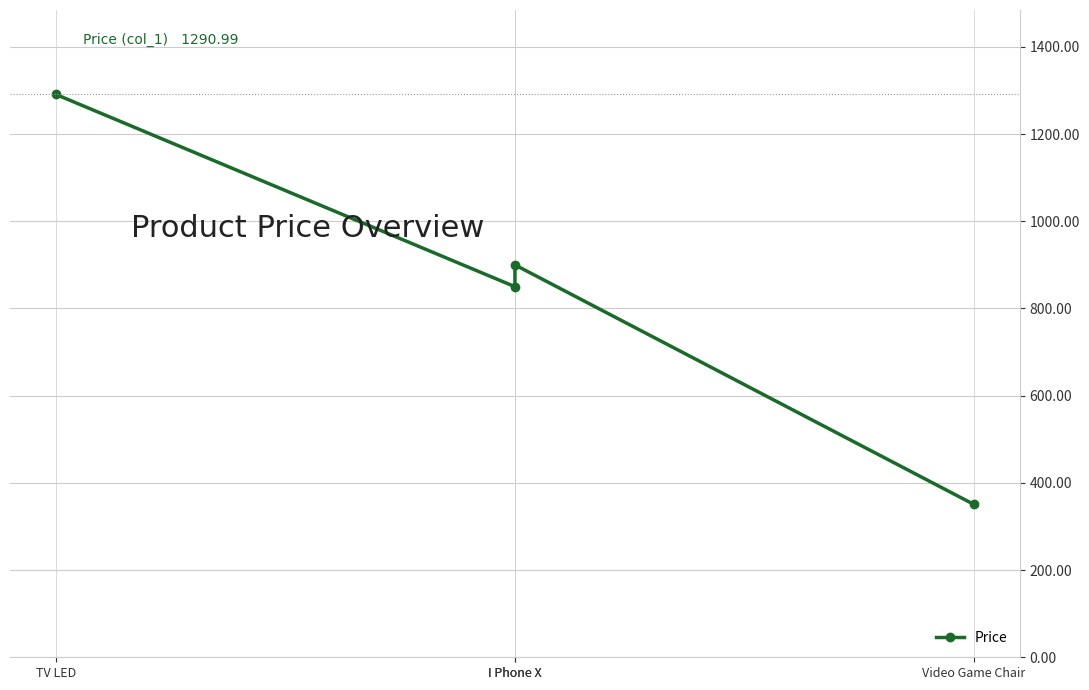

Rank the categories by value from highest to lowest.

TV LED, I Phone X, I Phone X, Video Game Chair